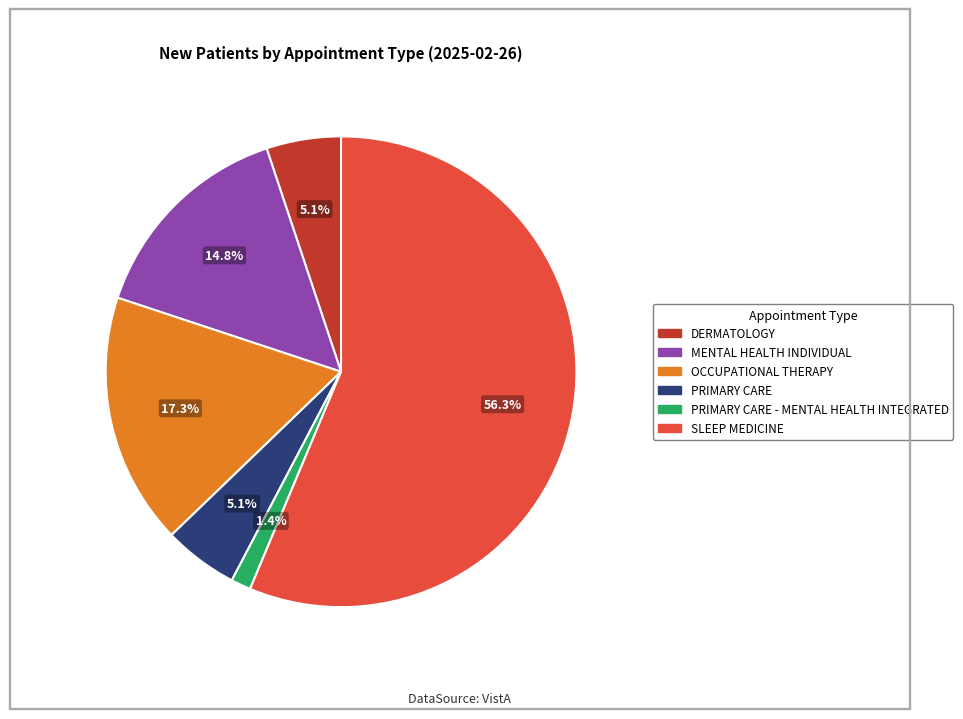

How many segments does this pie chart have?

6